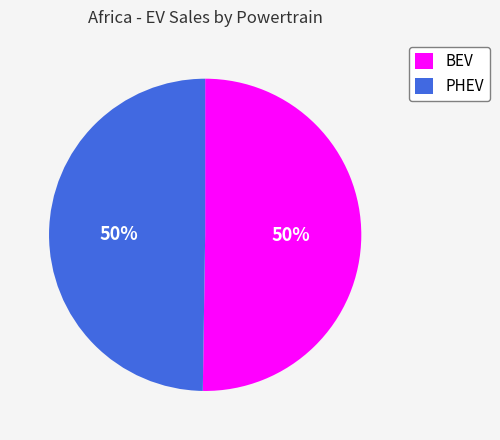

Approximately how many times larger is the value at PHEV compared to BEV?

1.0